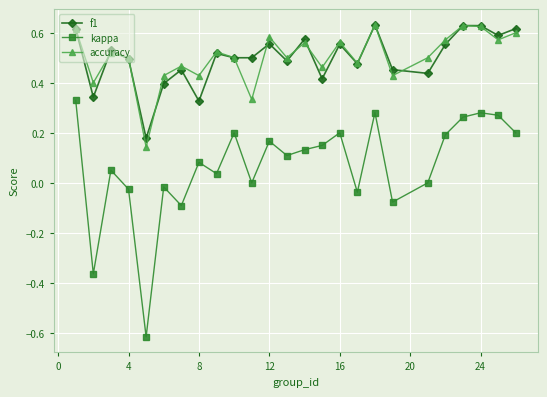

Which series has the largest range (max minus min)?

kappa